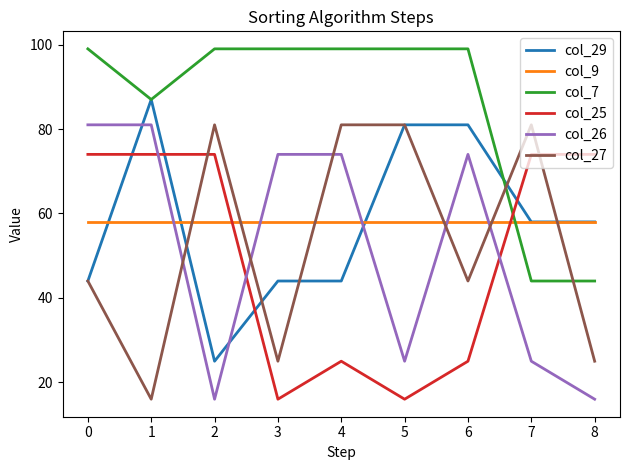

Count the col_27 values in the range 25 to 81.

8